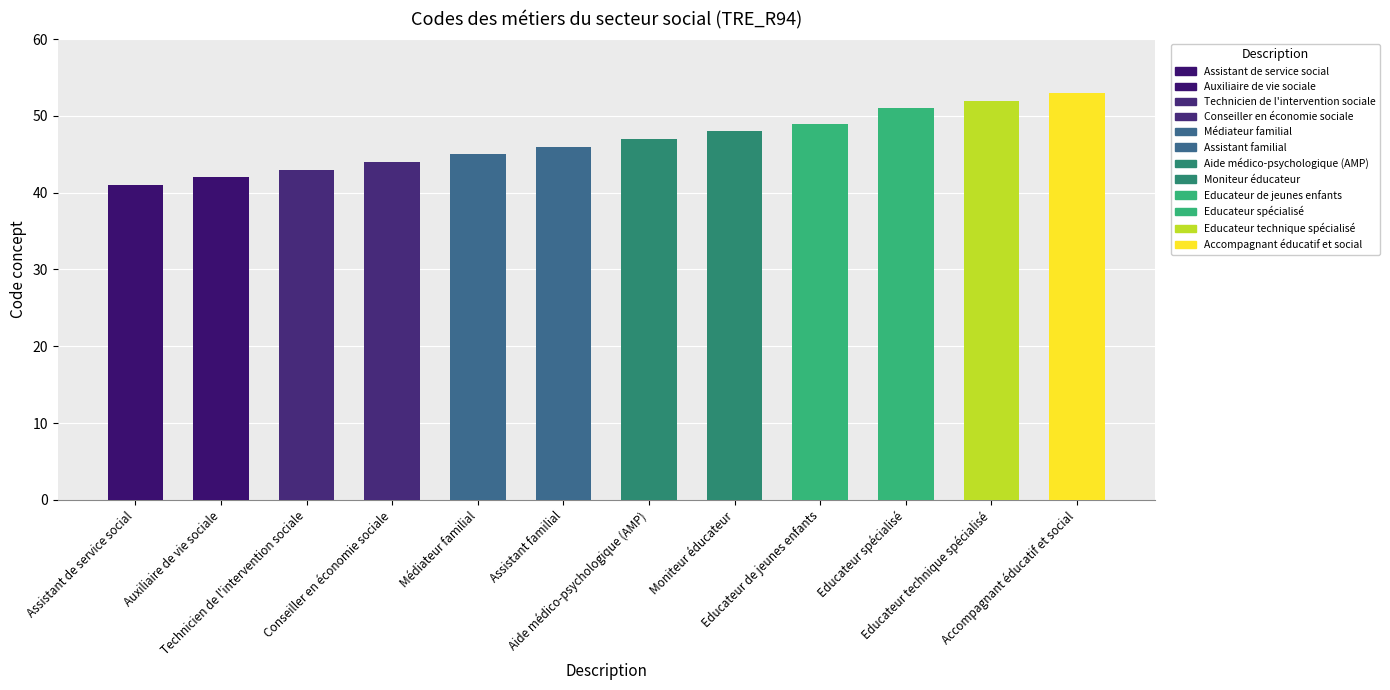

What is the sum of all values?

561